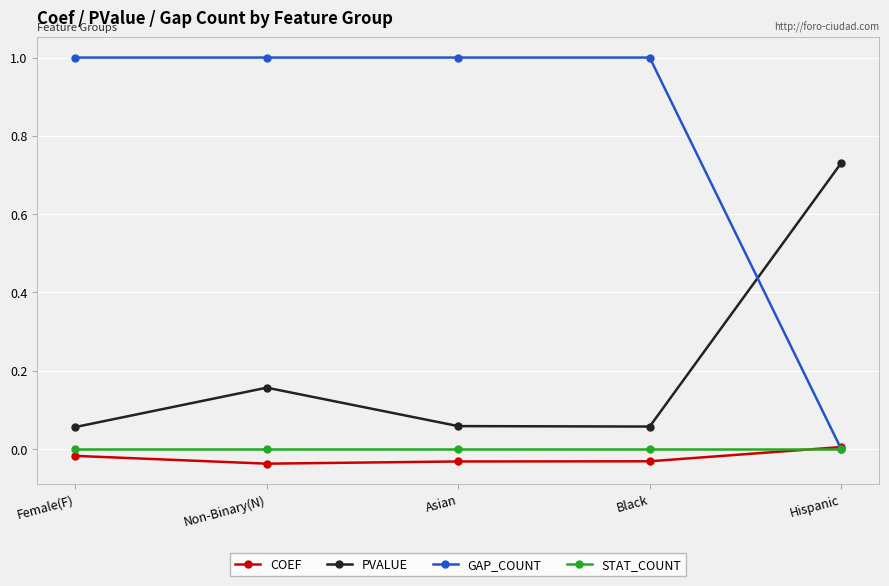

Which series has the largest total across all categories?

GAP_COUNT